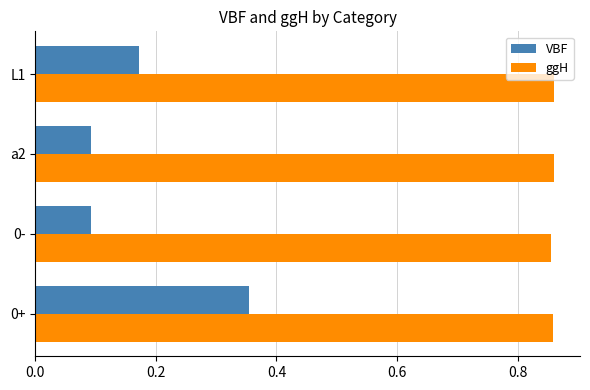

Count the VBF values in the range 0 to 1.

4